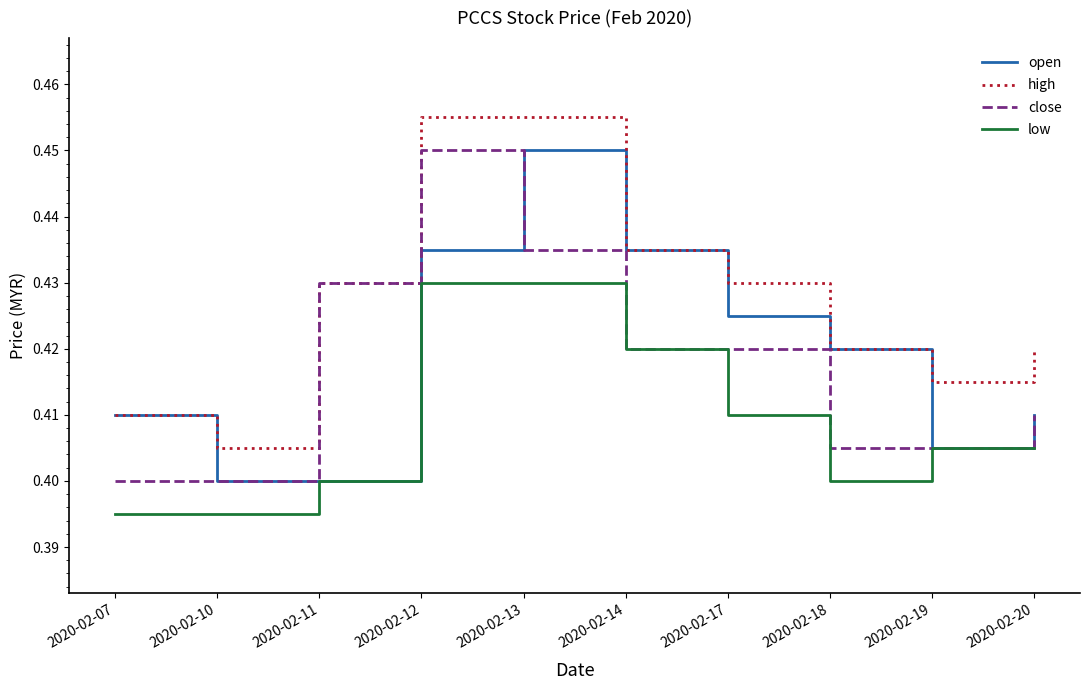

Rank the series at 2020-02-12 from highest to lowest value.

high, close, open, low